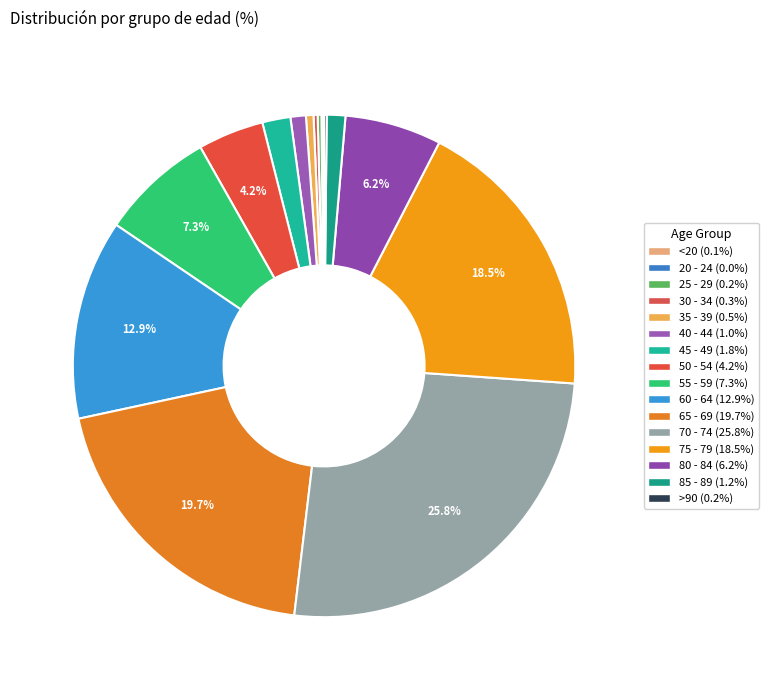

How many slices are in this pie chart?

16